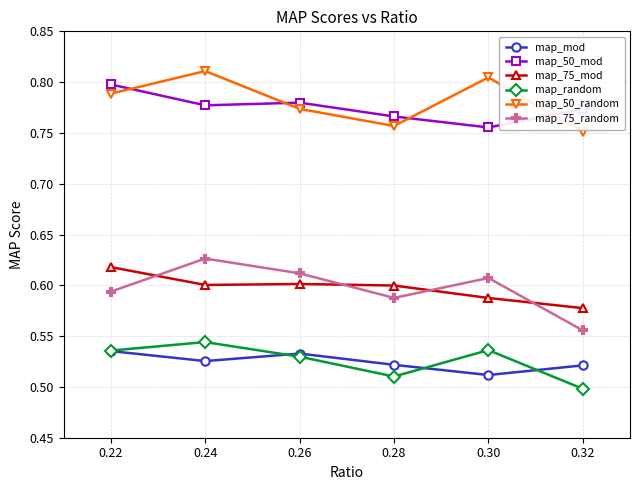

The map_75_random series shows 0.1 at 0.30. True or false?

False